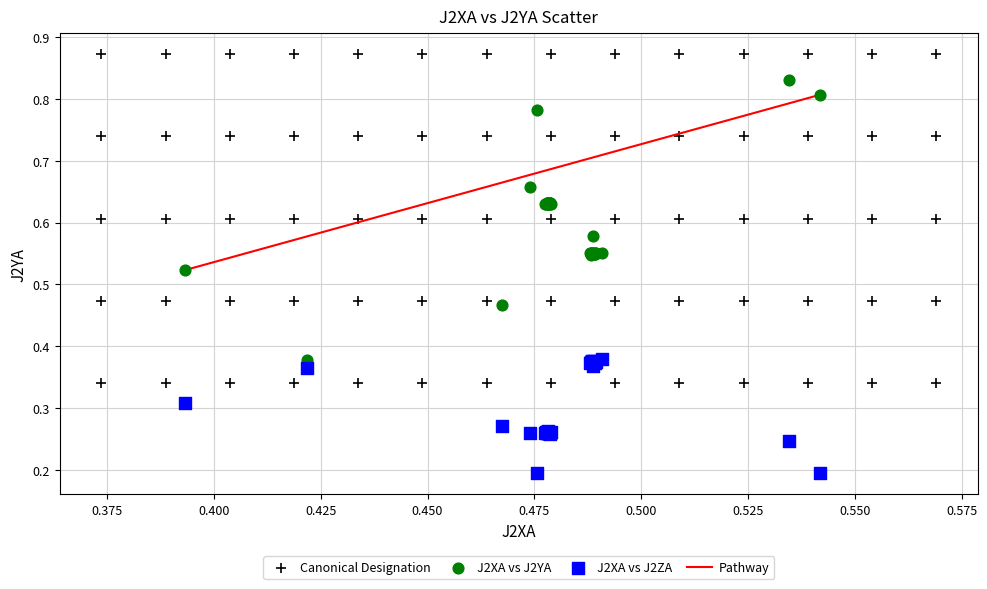

Which series has the largest Y range (max minus min)?

Canonical Designation